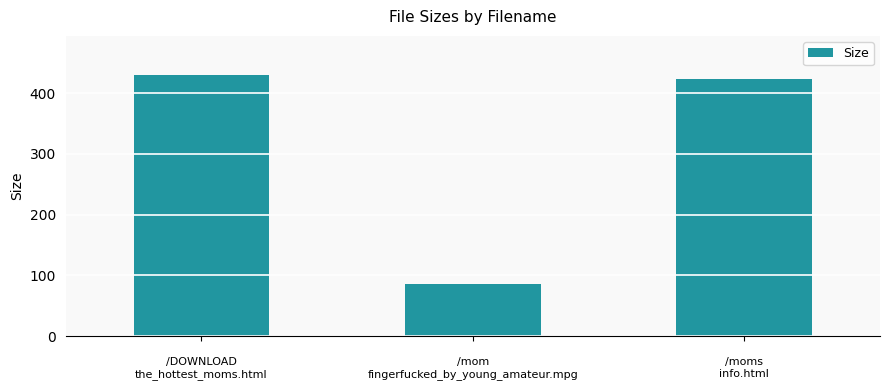

What is the difference between the values at 
/moms
info.html and 
/DOWNLOAD
the_hottest_moms.html?

6.0